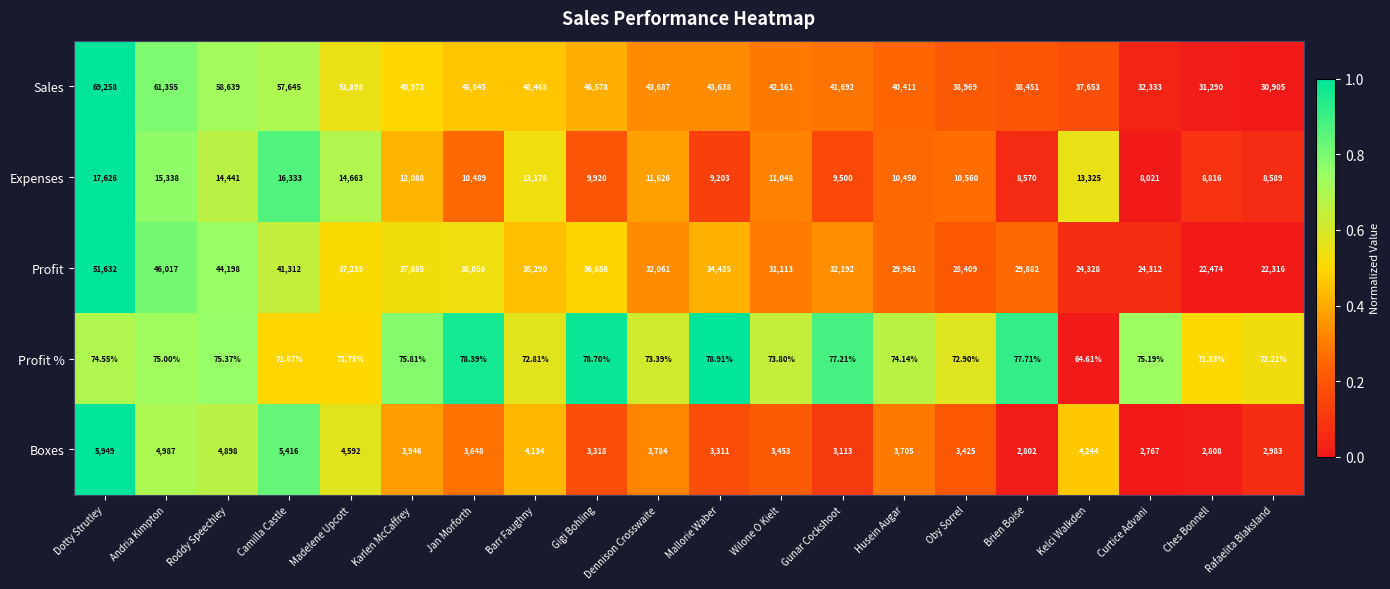

At which label does Sales first exceed 43687?

Dotty Strutley